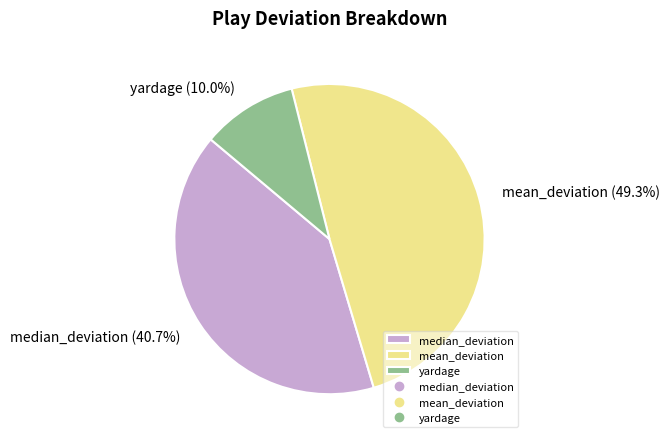

Combined, what portion of the pie is yardage and median_deviation?

50.7%